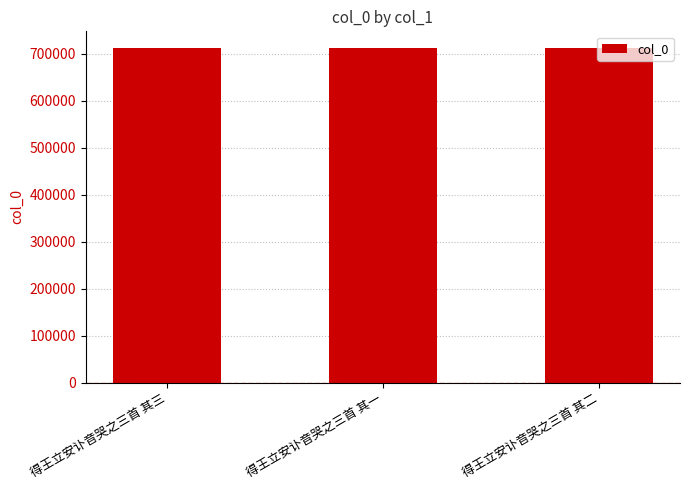

What is the ratio of the value at 得王立安讣音哭之三首 其二 to the value at 得王立安讣音哭之三首 其一?

1.0